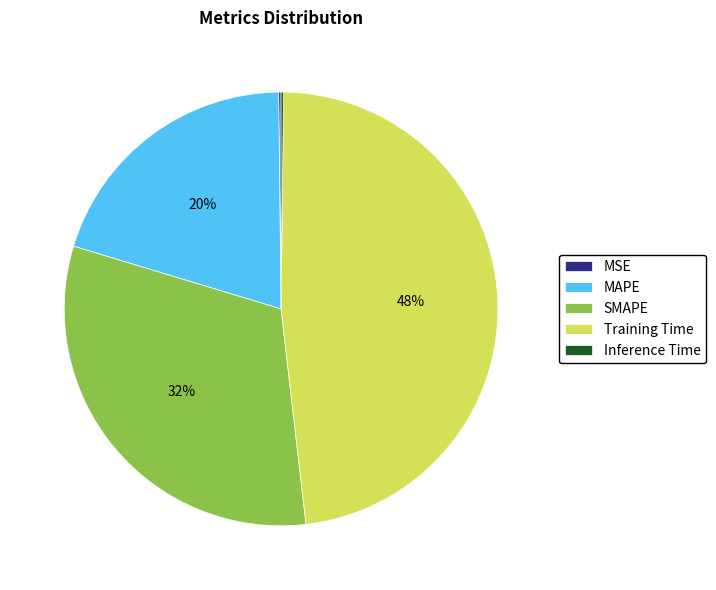

To the nearest percent, what is the difference between the Training Time and MAPE slice percentages?

28%